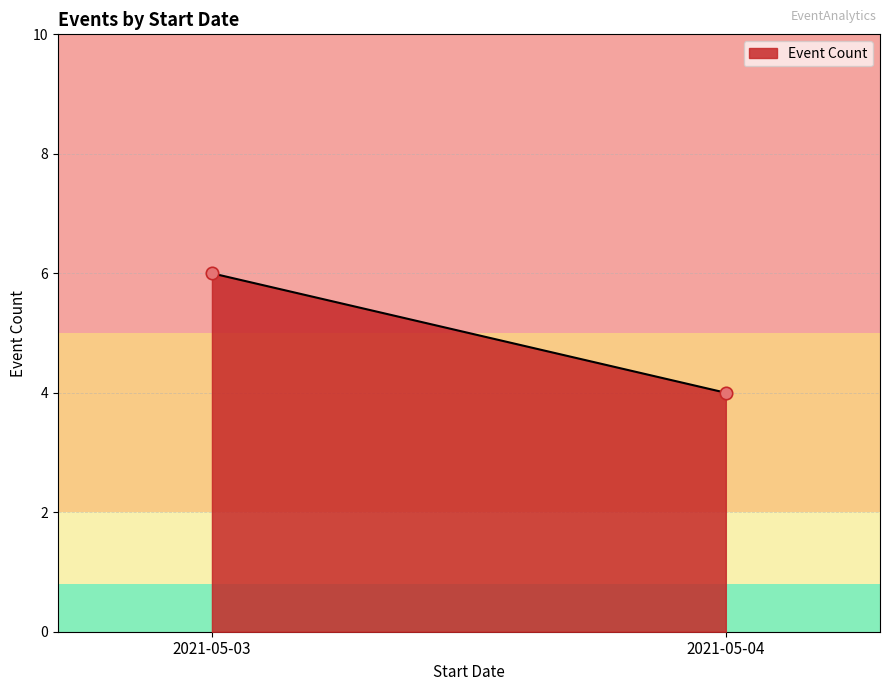

What is the average Y value?

5